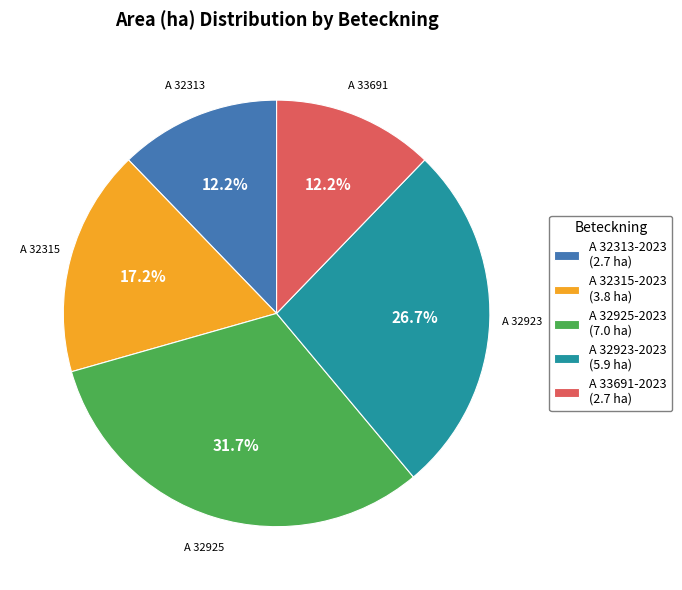

Is A 33691-2023 (2.7 ha) the majority of the pie?

No